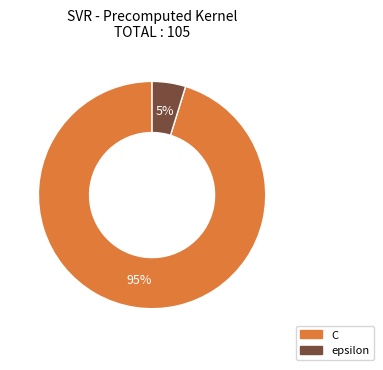

The C slice represents 88% of the pie. True or false?

False